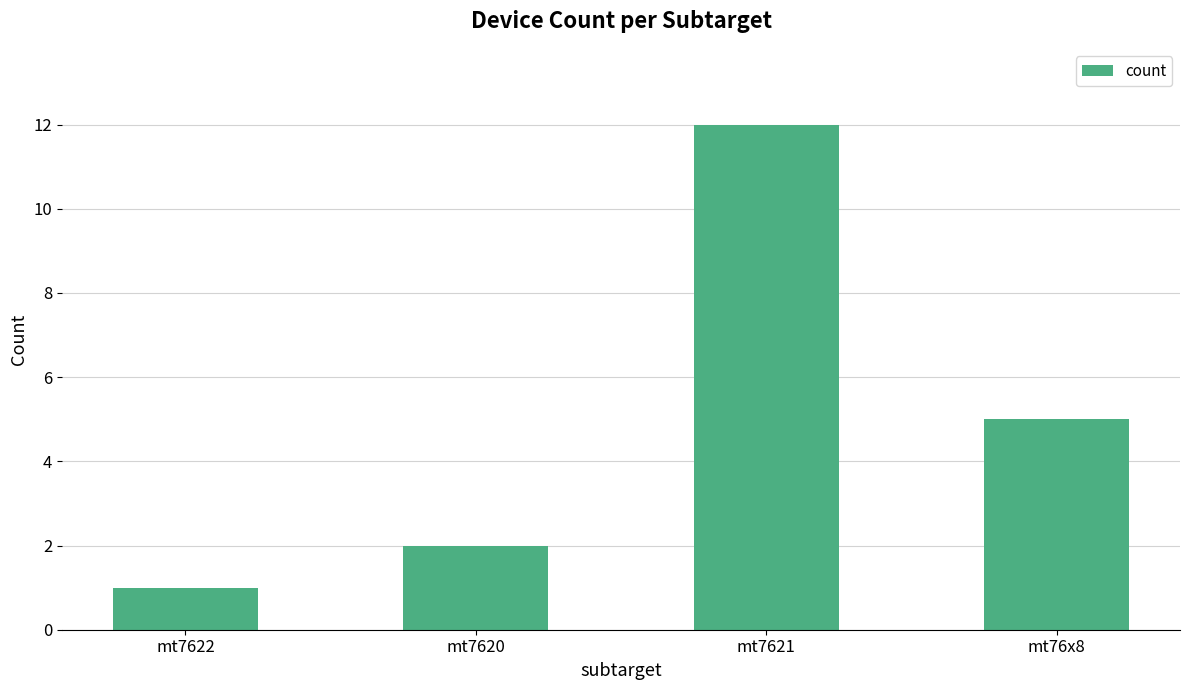

What is the value of the 2nd bar from the left?

2